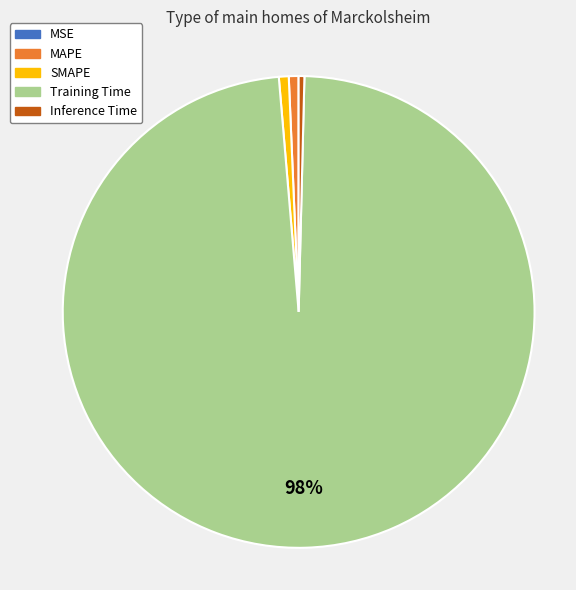

To the nearest percent, what is the difference between the largest and smallest slice percentages?

98%